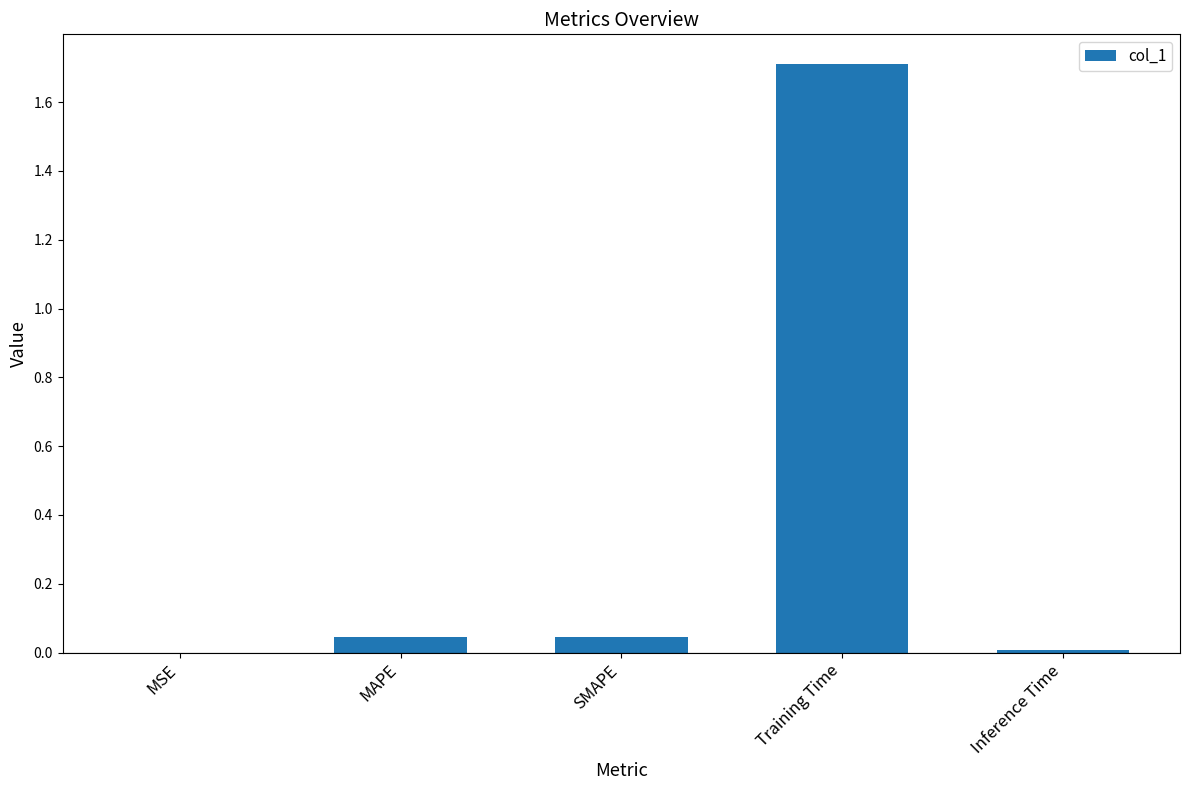

What is the maximum value shown in the chart?

1.7